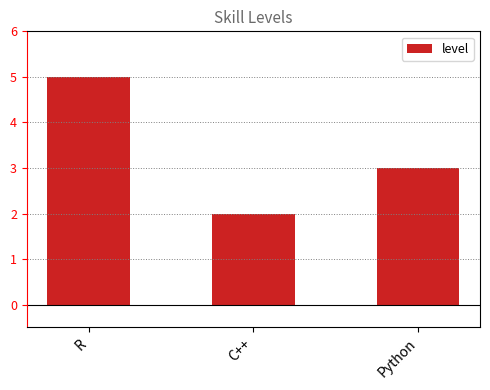

How many data points are less than 3?

1